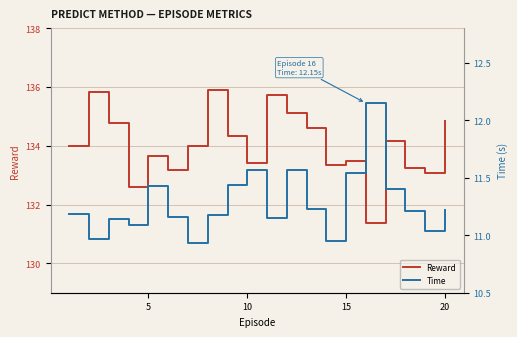

List the series in order of their peak value, highest first.

Reward, Time